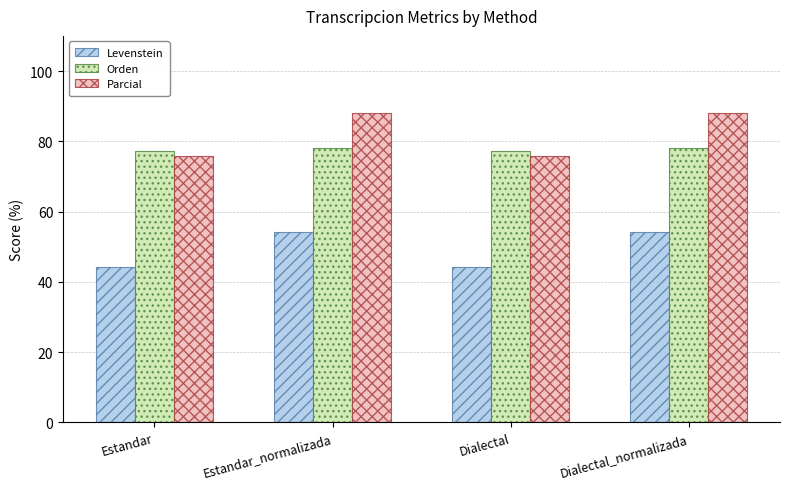

At which label does Orden first exceed 78?

Estandar_normalizada